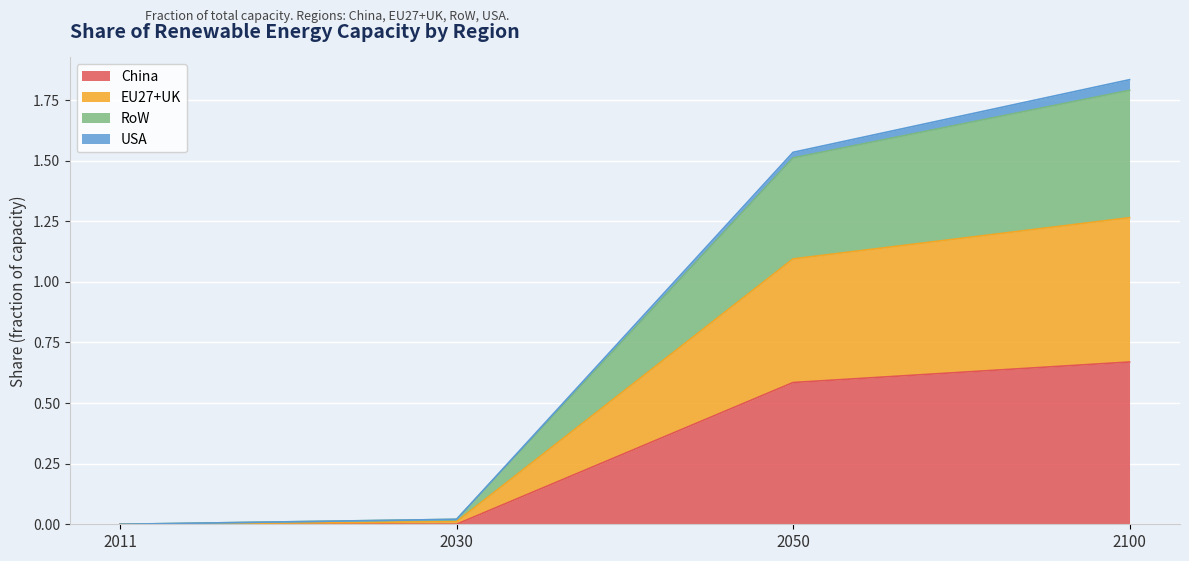

At which label is RoW closest to 0?

2011